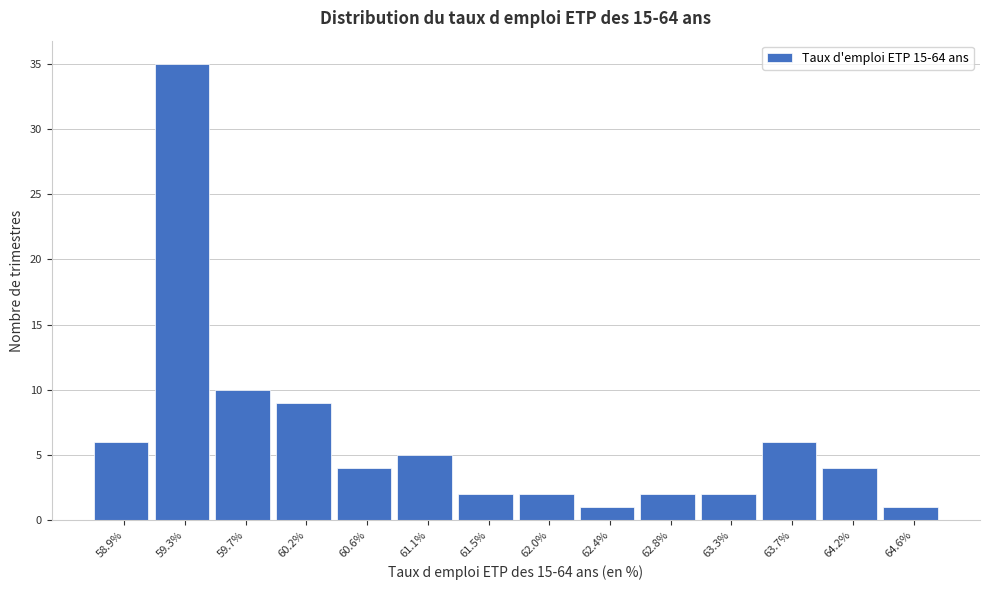

Reading left to right, transcribe all the data shown in this chart.

6	35	10	9	4	5	2	2	1	2	2	6	4	1